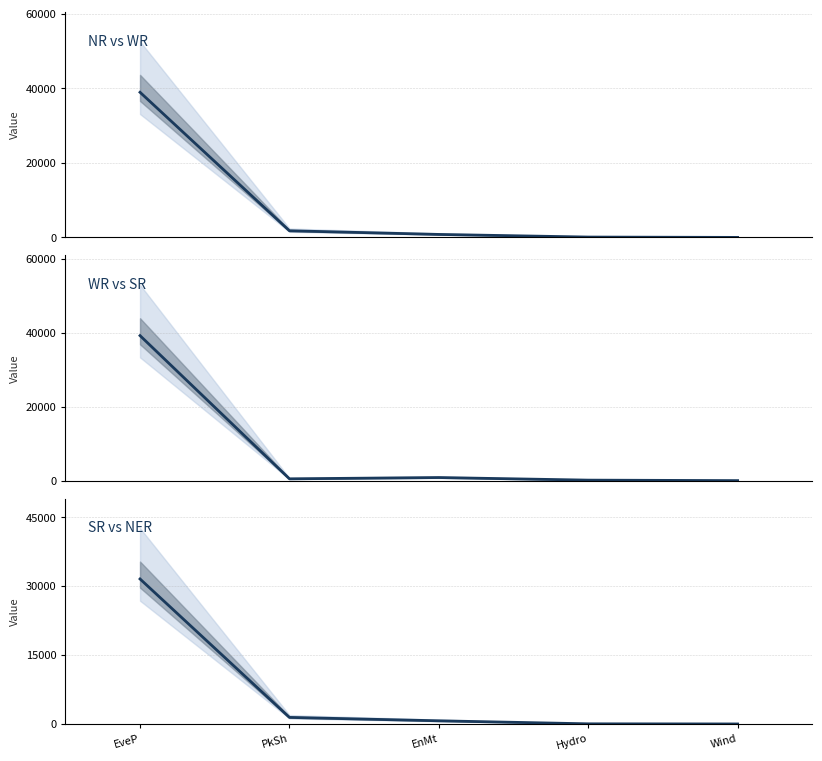

At Hydro, list the series in order from largest to smallest.

WR, NR, SR